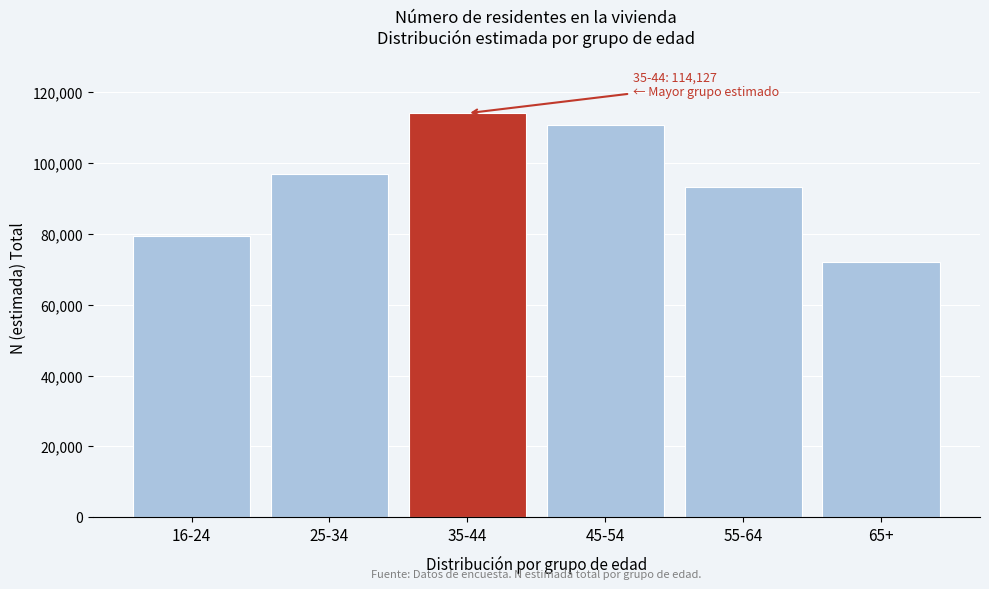

Reading left to right, what are all the values shown in this chart?

16-24=79474	25-34=97083	35-44=114127	45-54=110696	55-64=93259	65+=72000